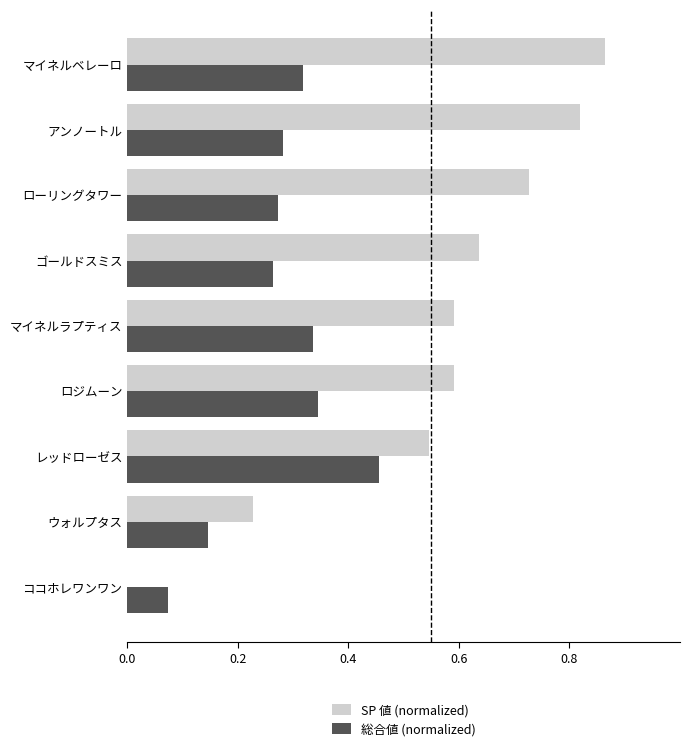

What are all the series names shown in the legend?

SP 値 (normalized), 総合値 (normalized)